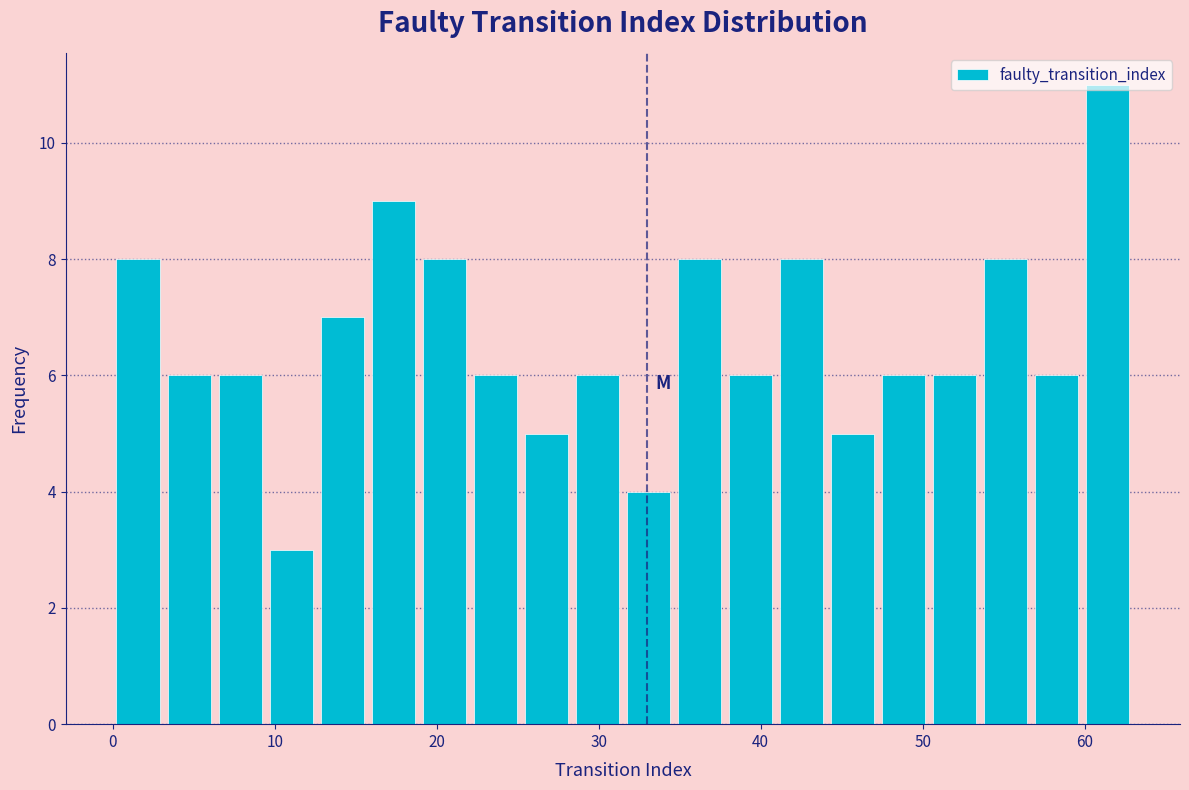

Around what value on the x-axis is the tallest bar? Give the approximate position of its centre, as read against the axis.

61